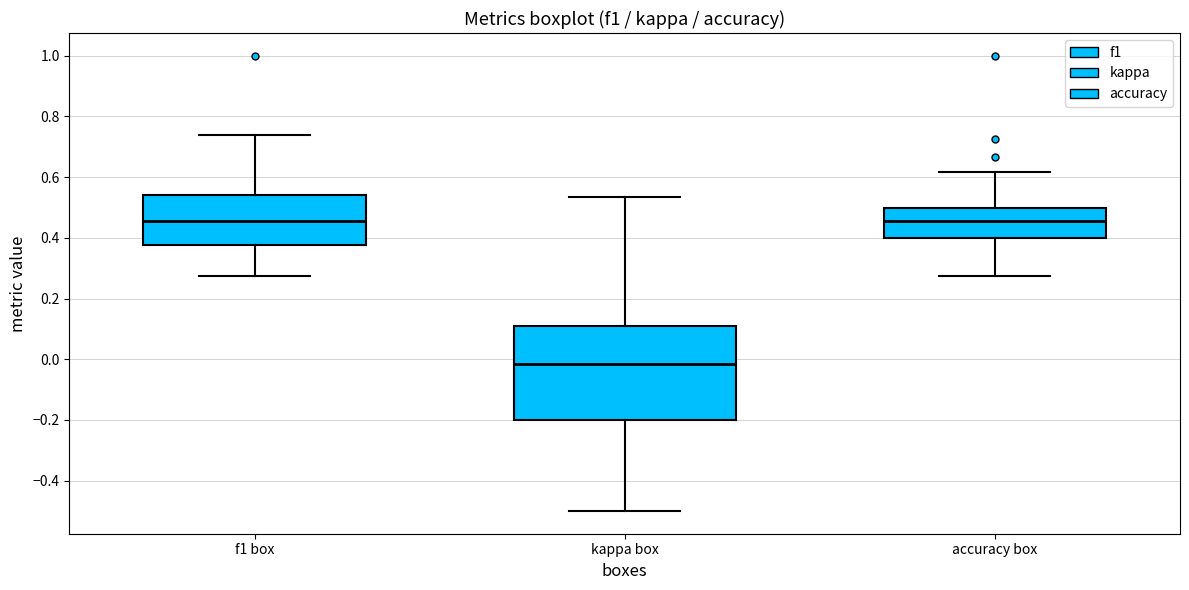

Reading left to right, transcribe this box plot: for each box, give where its median line is, the range the box spans, and where its two whiskers end, as read against the y-axis. The values are not printed on the chart, so give them approximately, as read against the axis.

f1 box: median 0.46, box 0.38 to 0.54, whiskers 0.28 to 0.74
kappa box: median -0.02, box -0.20 to 0.10, whiskers -0.50 to 0.54
accuracy box: median 0.46, box 0.40 to 0.50, whiskers 0.28 to 0.62